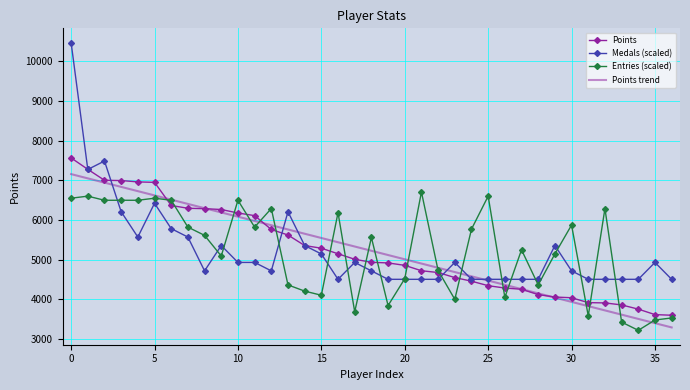

What is the sum of all Points trend values?

193270.0